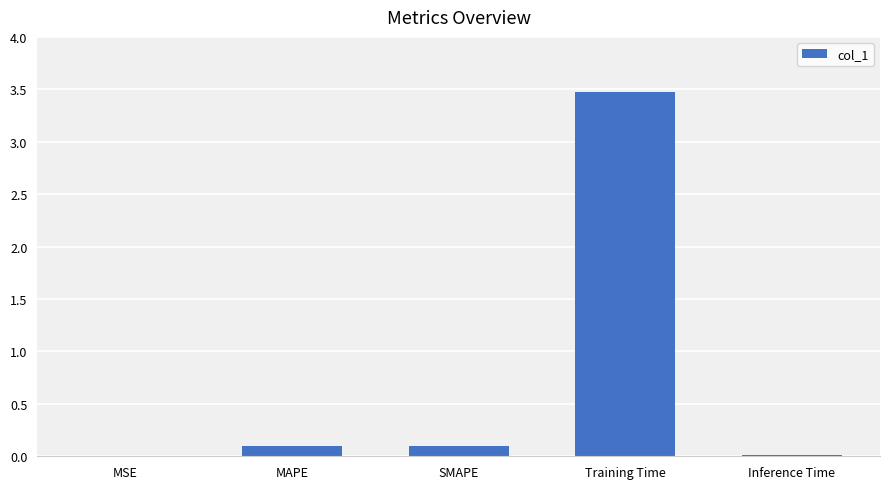

What is the sum of all values?

3.7